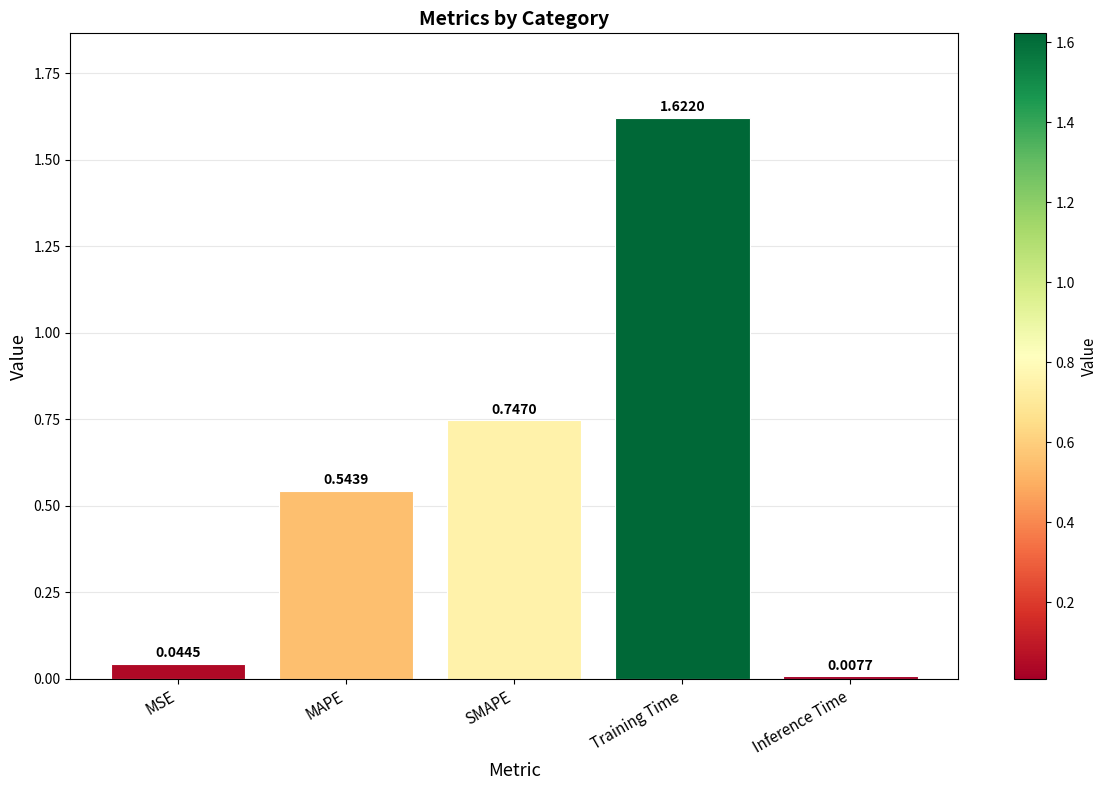

At which label is the value closest to 0?

Inference Time